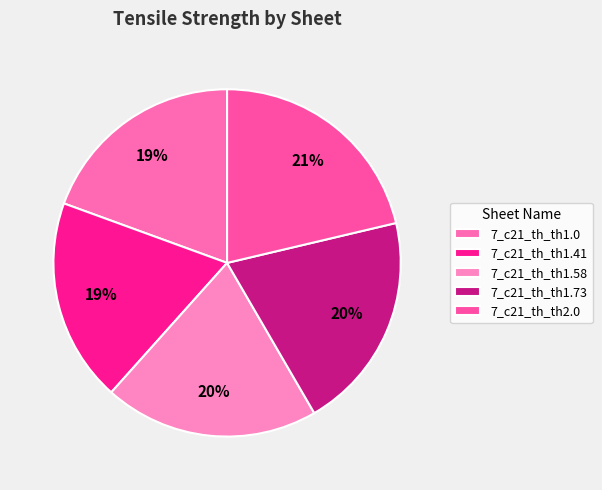

The 7_c21_th_th1.73 slice represents 20% of the pie. True or false?

True